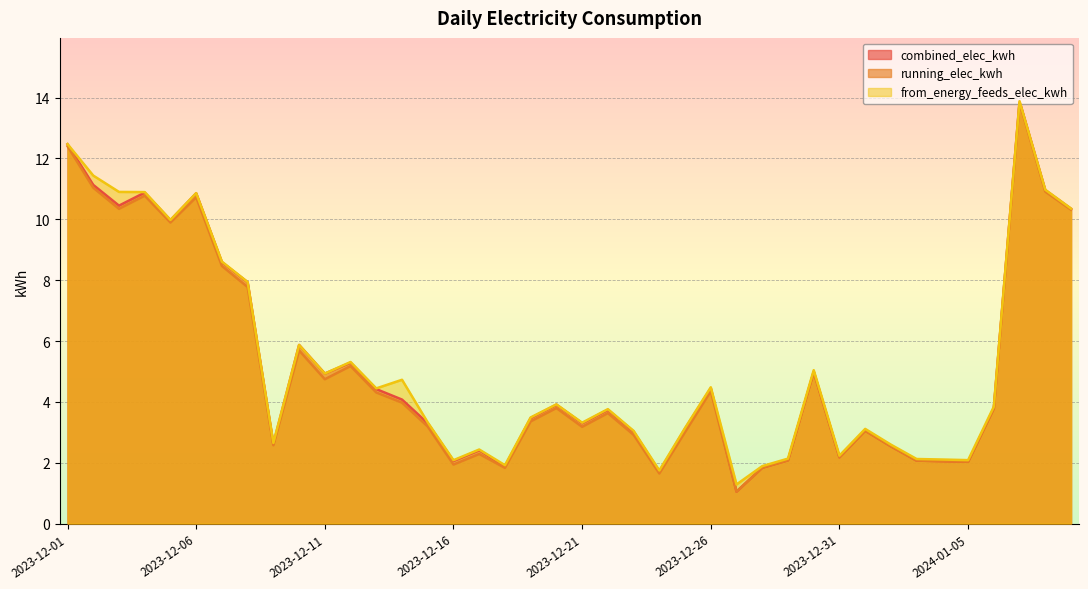

Is the value of from_energy_feeds_elec_kwh at 2023-12-04 greater than the value of combined_elec_kwh at 2023-12-14?

Yes